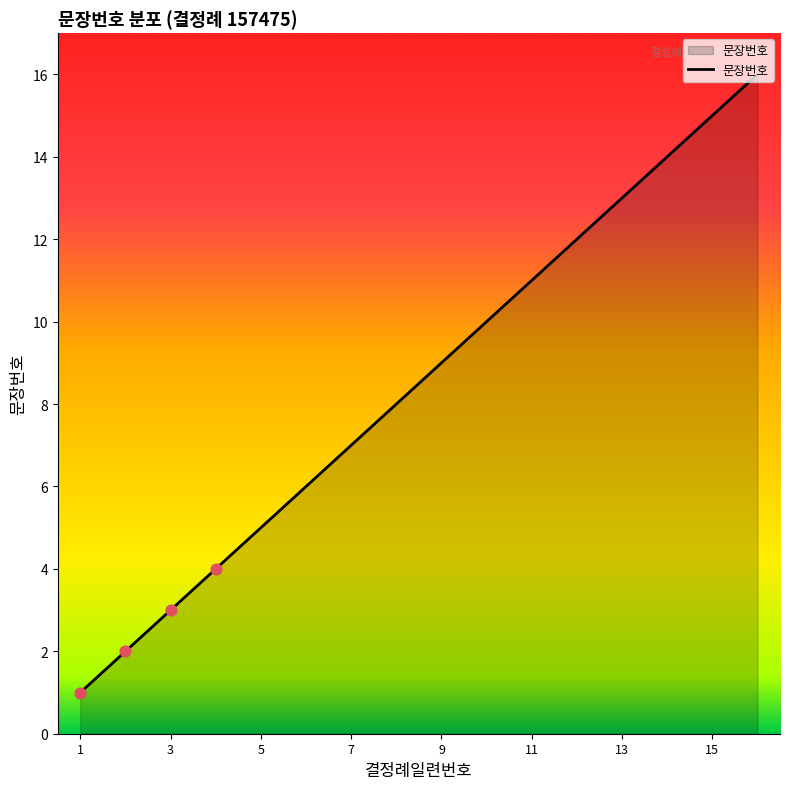

What is the difference between the maximum and minimum values?

15